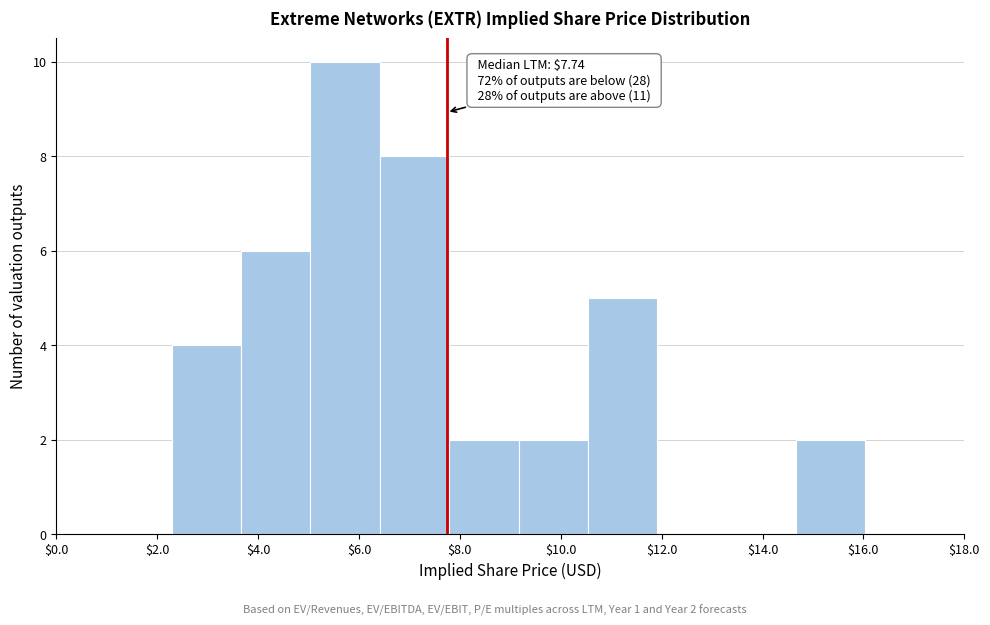

Over which range of the x-axis is the bar tallest?

5.0 to 6.4